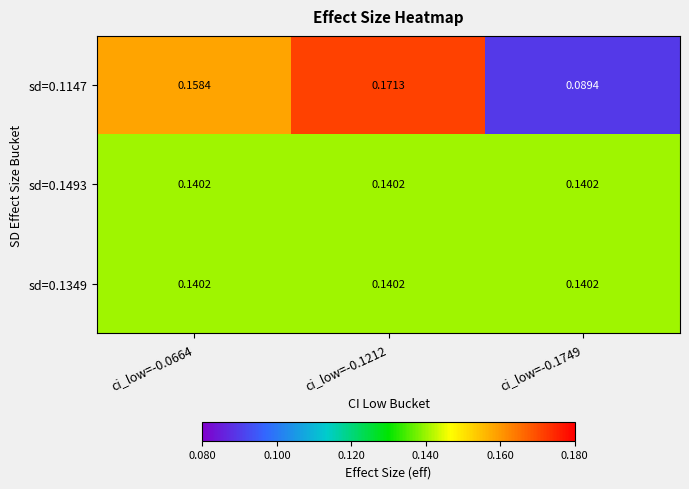

Is the value of sd=0.1493 at ci_low=-0.1749 greater than the value of sd=0.1147 at ci_low=-0.1212?

No